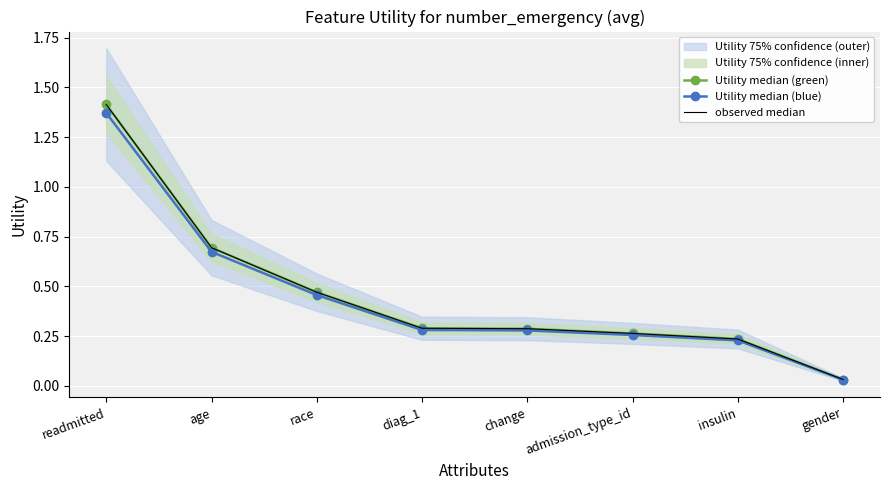

At which label is Utility median (blue) closest to 0?

gender